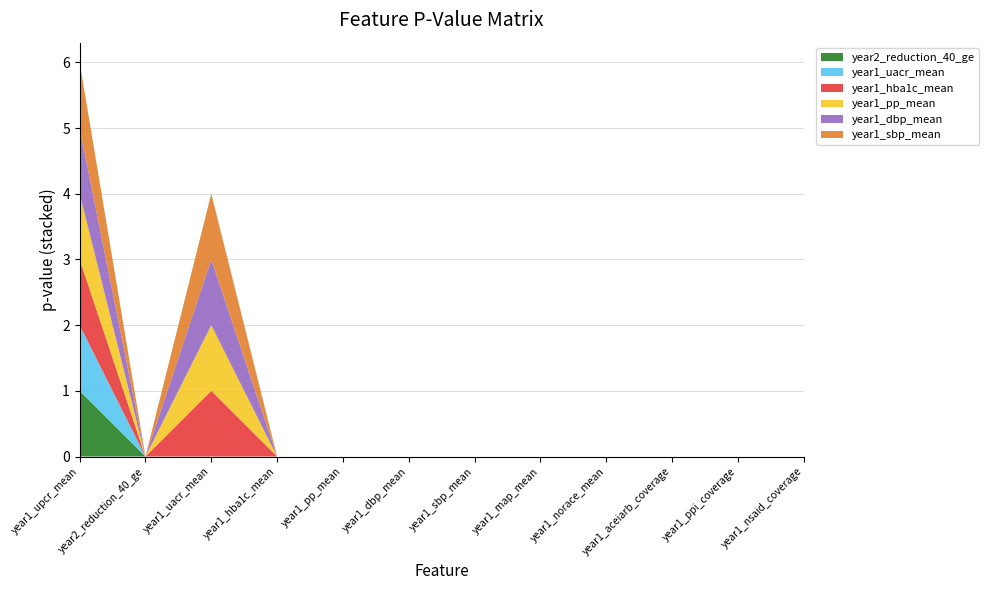

Reading left to right, extract all data points from this chart.

year2_reduction_40_ge: year1_upcr_mean=1	year2_reduction_40_ge=0	year1_uacr_mean=0	year1_hba1c_mean=0	year1_pp_mean=0	year1_dbp_mean=0	year1_sbp_mean=0	year1_map_mean=0	year1_norace_mean=0	year1_aceiarb_coverage=0	year1_ppi_coverage=0	year1_nsaid_coverage=0
year1_uacr_mean: year1_upcr_mean=1	year2_reduction_40_ge=0	year1_uacr_mean=0	year1_hba1c_mean=0	year1_pp_mean=0	year1_dbp_mean=0	year1_sbp_mean=0	year1_map_mean=0	year1_norace_mean=0	year1_aceiarb_coverage=0	year1_ppi_coverage=0	year1_nsaid_coverage=0
year1_hba1c_mean: year1_upcr_mean=1	year2_reduction_40_ge=0	year1_uacr_mean=1	year1_hba1c_mean=0	year1_pp_mean=0	year1_dbp_mean=0	year1_sbp_mean=0	year1_map_mean=0	year1_norace_mean=0	year1_aceiarb_coverage=0	year1_ppi_coverage=0	year1_nsaid_coverage=0
year1_pp_mean: year1_upcr_mean=1	year2_reduction_40_ge=0	year1_uacr_mean=1	year1_hba1c_mean=0	year1_pp_mean=0	year1_dbp_mean=0	year1_sbp_mean=0	year1_map_mean=0	year1_norace_mean=0	year1_aceiarb_coverage=0	year1_ppi_coverage=0	year1_nsaid_coverage=0
year1_dbp_mean: year1_upcr_mean=1	year2_reduction_40_ge=0	year1_uacr_mean=1	year1_hba1c_mean=0	year1_pp_mean=0	year1_dbp_mean=0	year1_sbp_mean=0	year1_map_mean=0	year1_norace_mean=0	year1_aceiarb_coverage=0	year1_ppi_coverage=0	year1_nsaid_coverage=0
year1_sbp_mean: year1_upcr_mean=1	year2_reduction_40_ge=0	year1_uacr_mean=1	year1_hba1c_mean=0	year1_pp_mean=0	year1_dbp_mean=0	year1_sbp_mean=0	year1_map_mean=0	year1_norace_mean=0	year1_aceiarb_coverage=0	year1_ppi_coverage=0	year1_nsaid_coverage=0